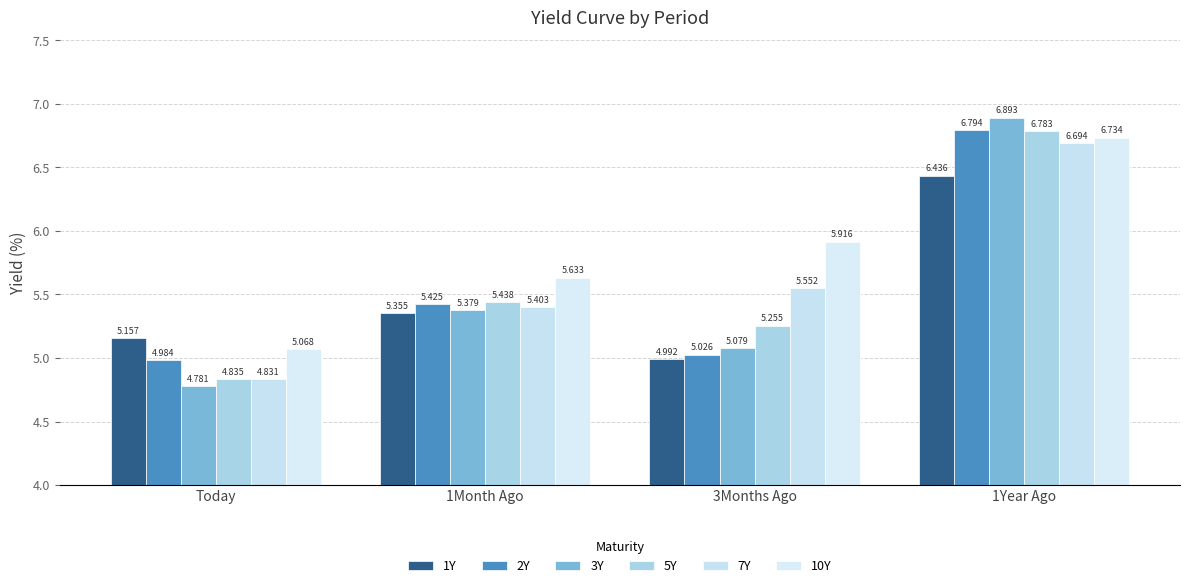

What is the difference between the second highest and second lowest values in the 7Y series?

0.1